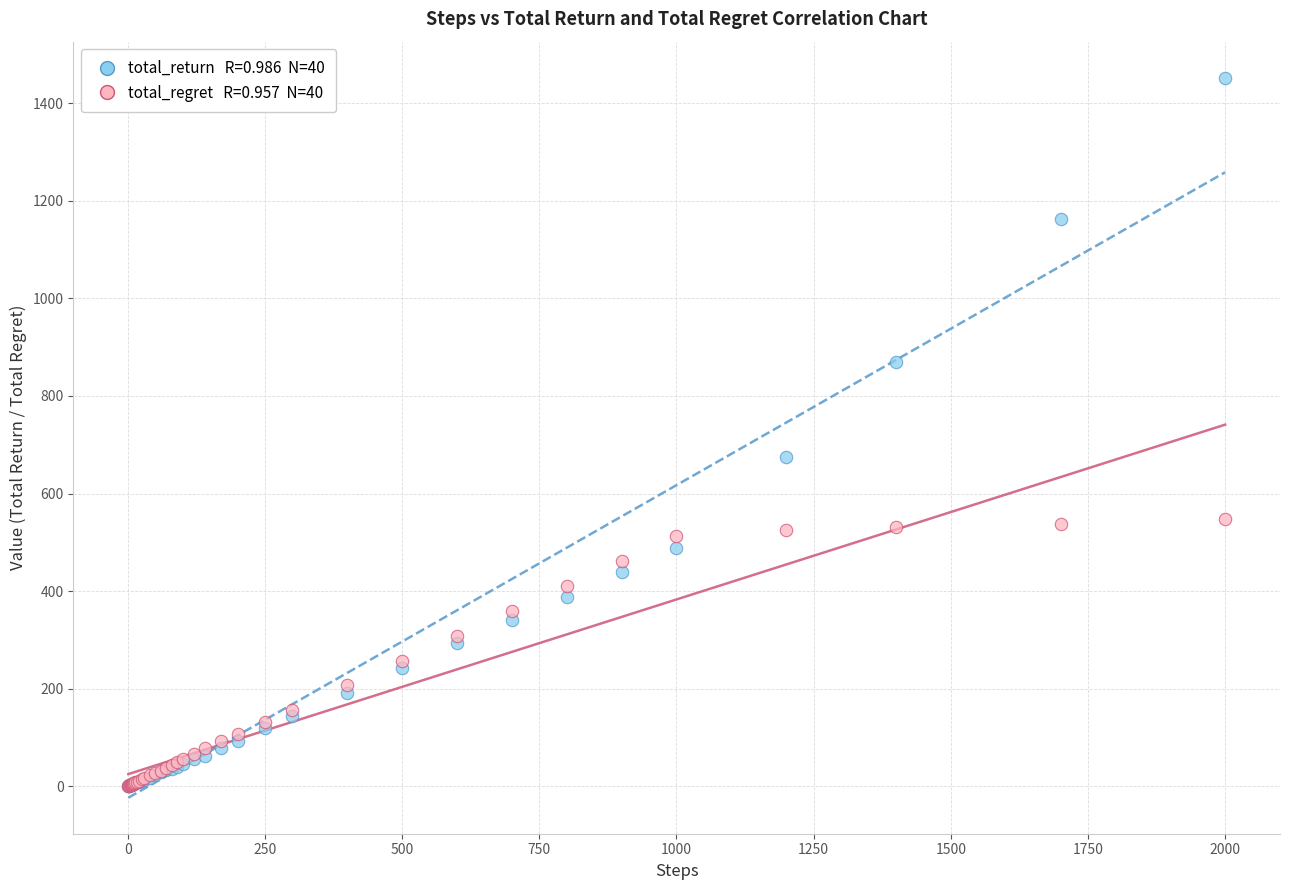

Across all series, what Y value is closest to 726?

675.0